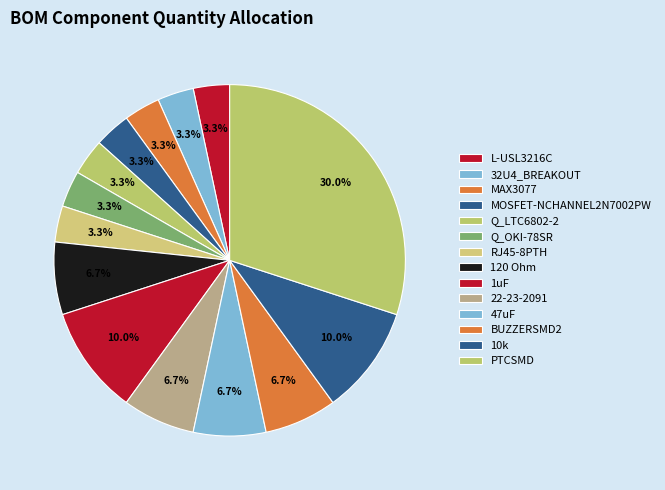

Count the number of slices in the pie.

14